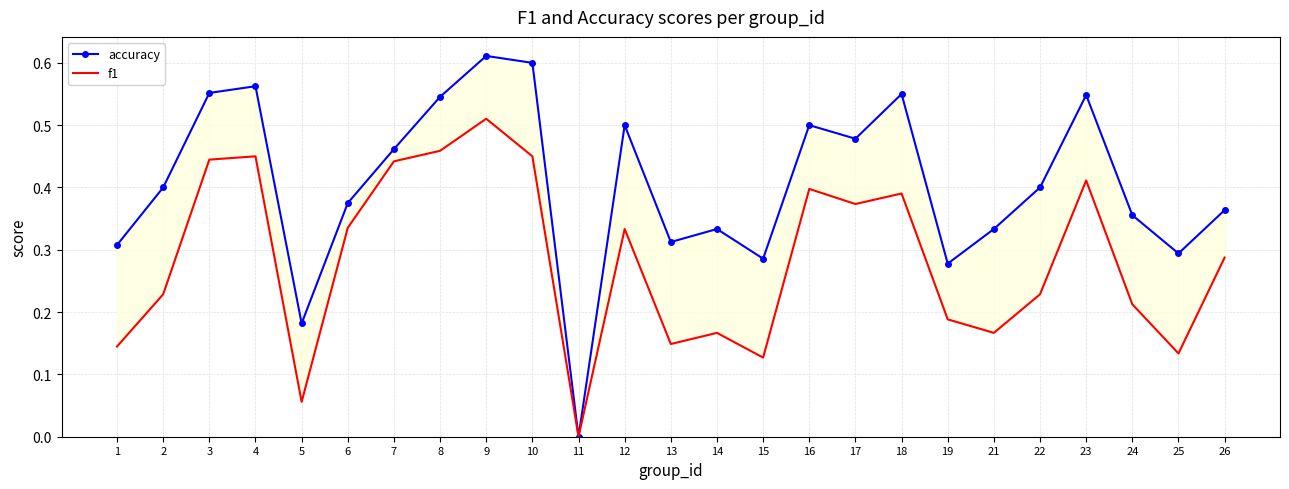

Is this an area chart (filled region under the line)?

No